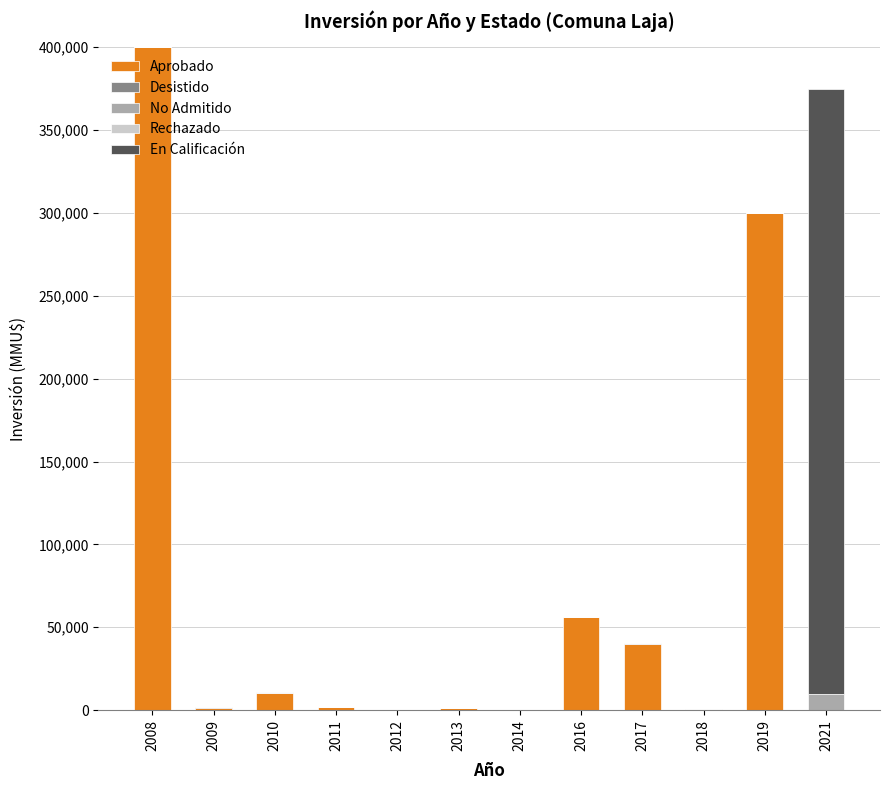

True or false: No Admitido has a value of 0 at 2013.

True